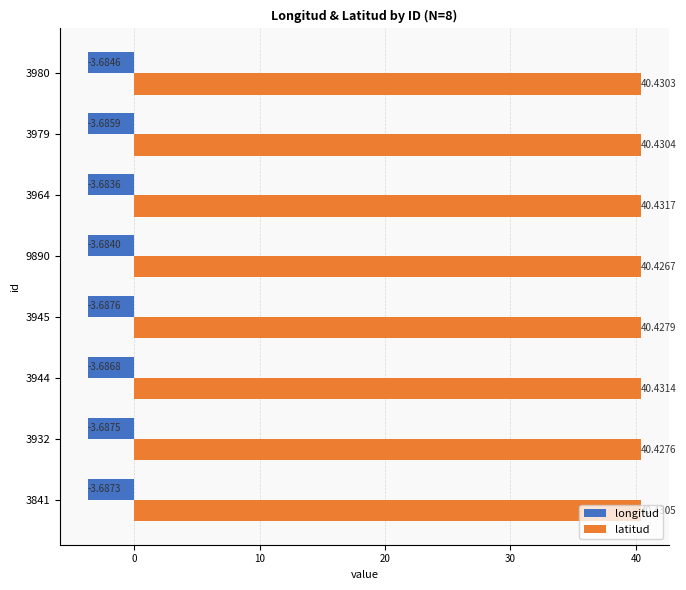

At how many categories does at least one series exceed 20?

8